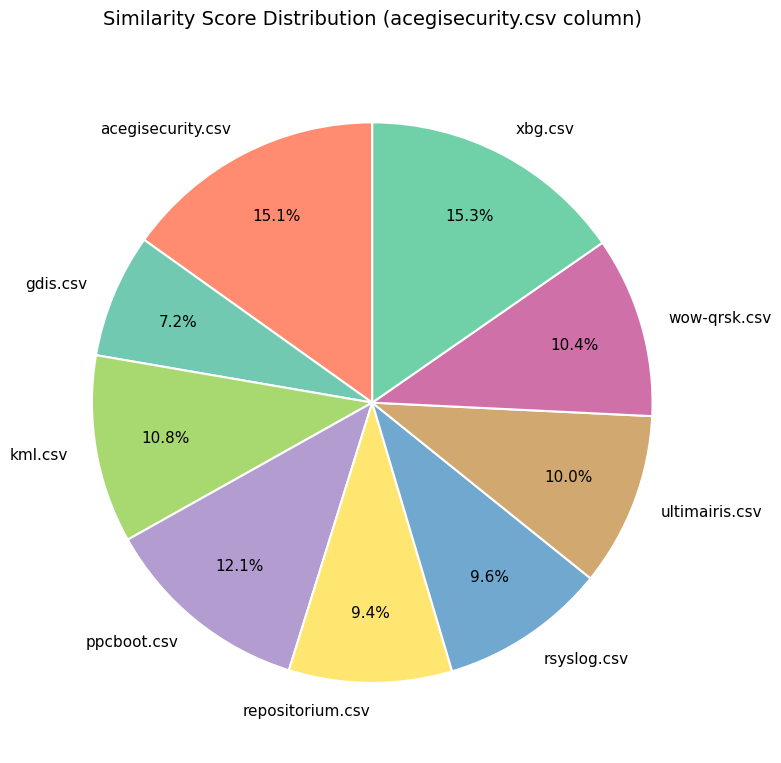

The gdis.csv slice represents 7% of the pie. True or false?

True